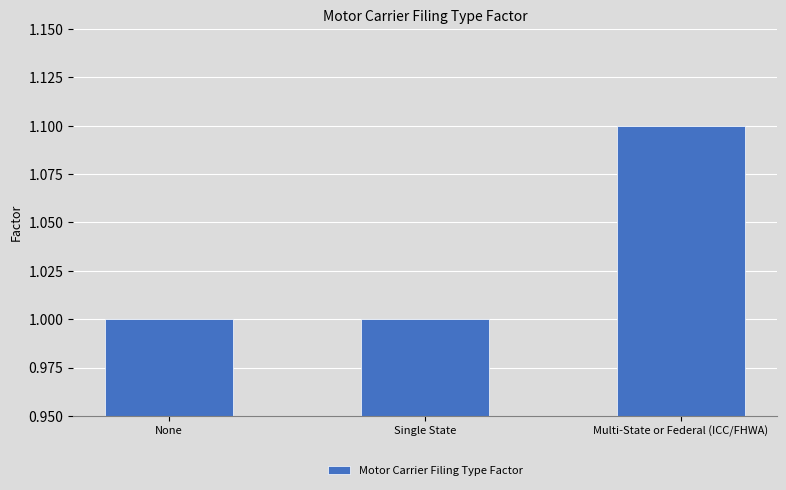

At which category does the chart reach its peak across all series?

Multi-State or Federal (ICC/FHWA)